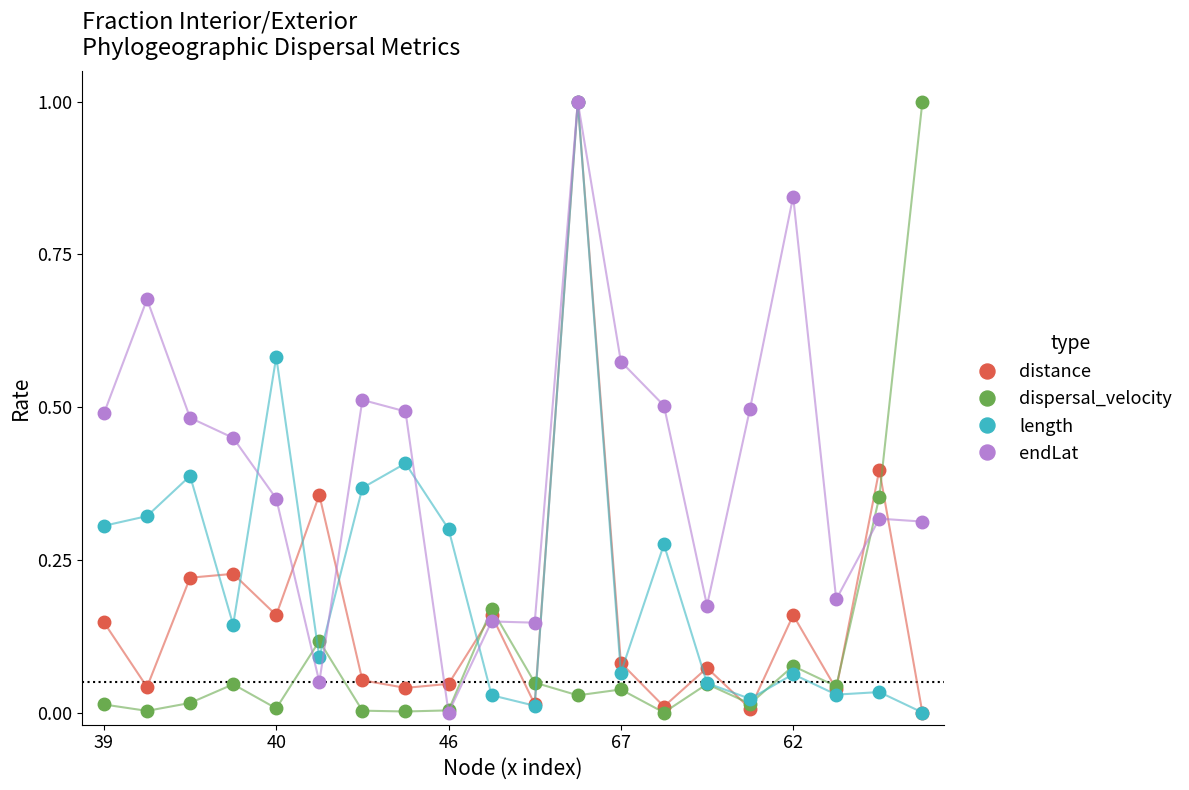

Count the number of data series in this chart.

4